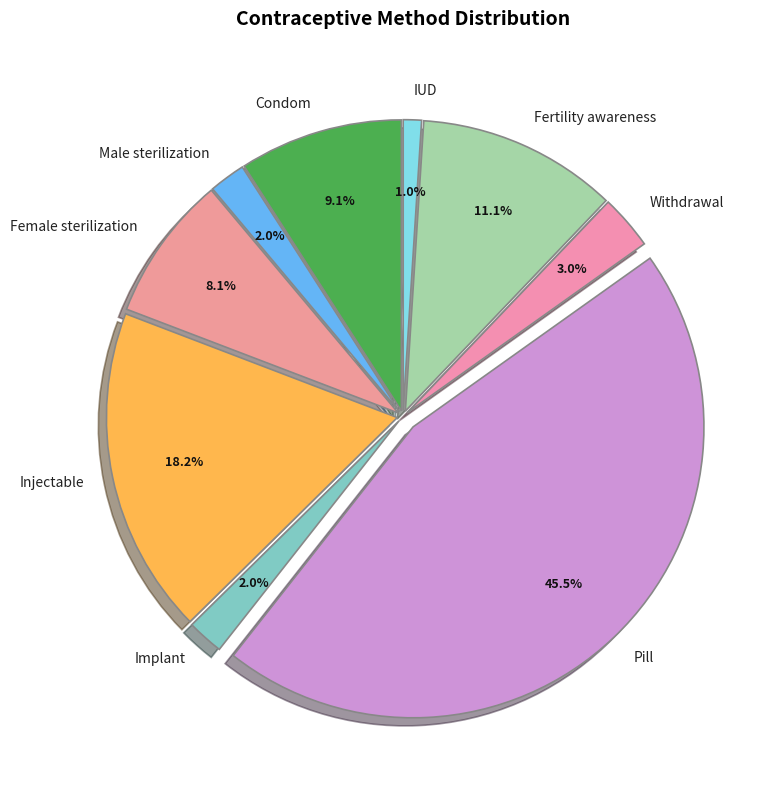

True or false: IUD accounts for 7% of the total.

False